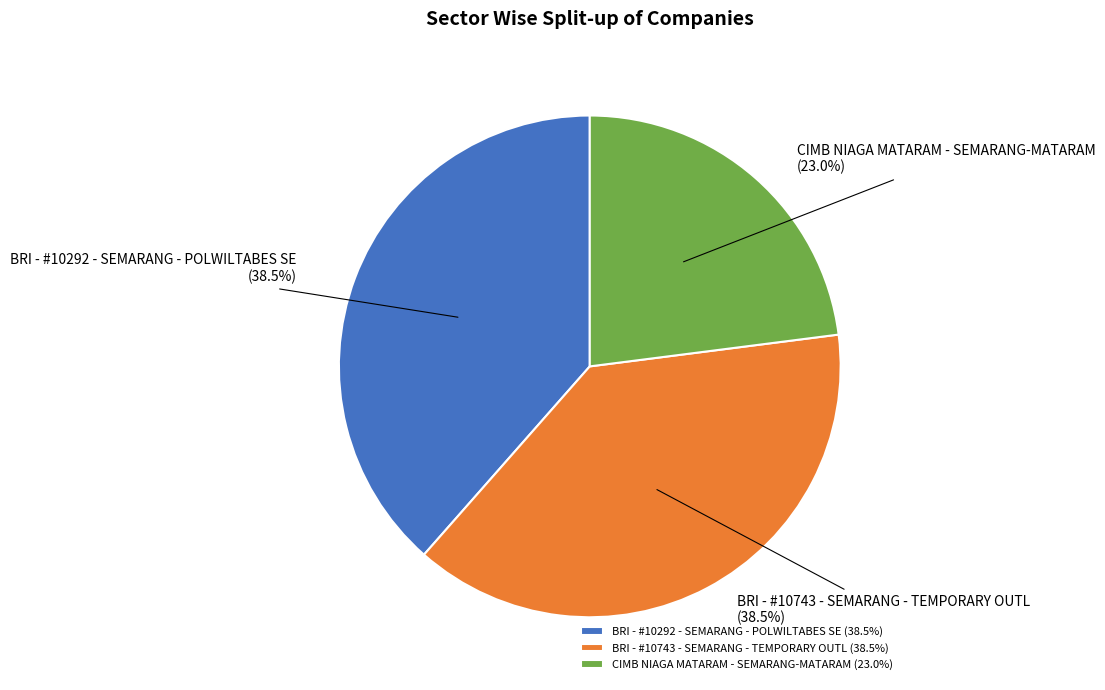

Does BRI - #10292 - SEMARANG - POLWILTABES SE (38.5%) represent more than half of the total?

No